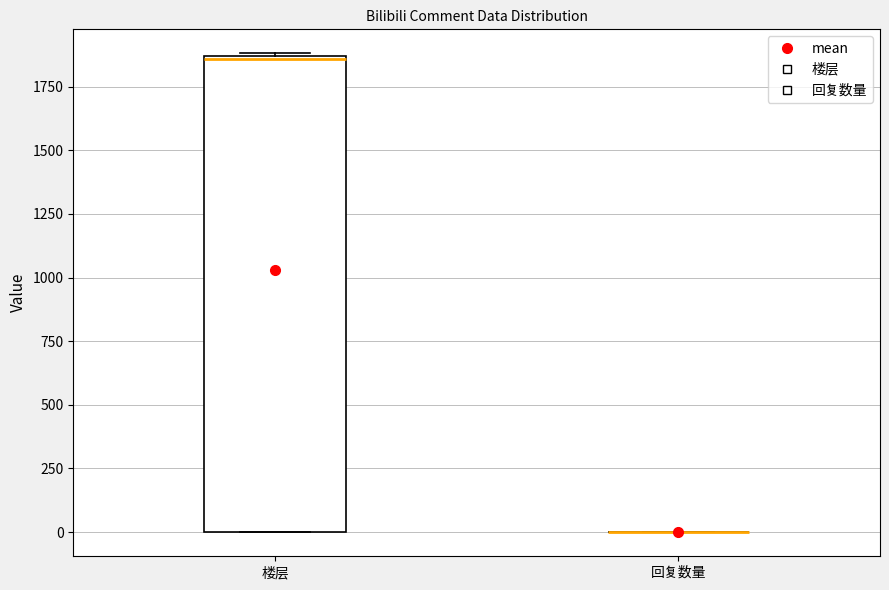

Comparing the boxes themselves (not the whiskers), which one is the tallest?

楼层